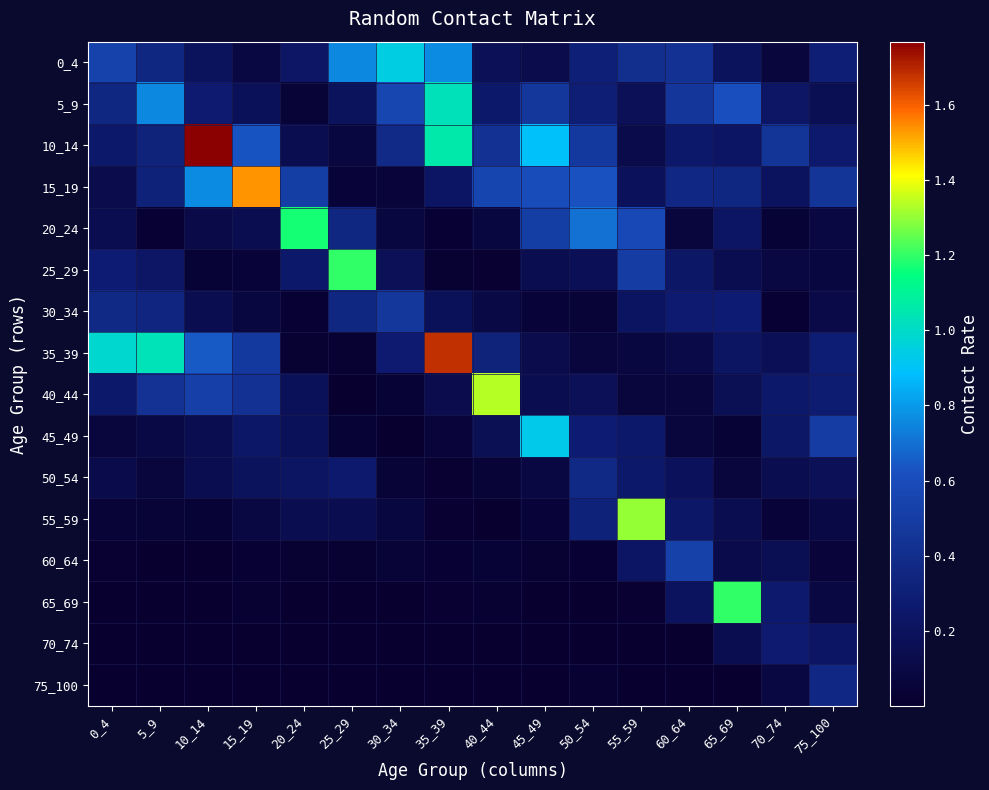

Which series has the widest spread of values?

10_14